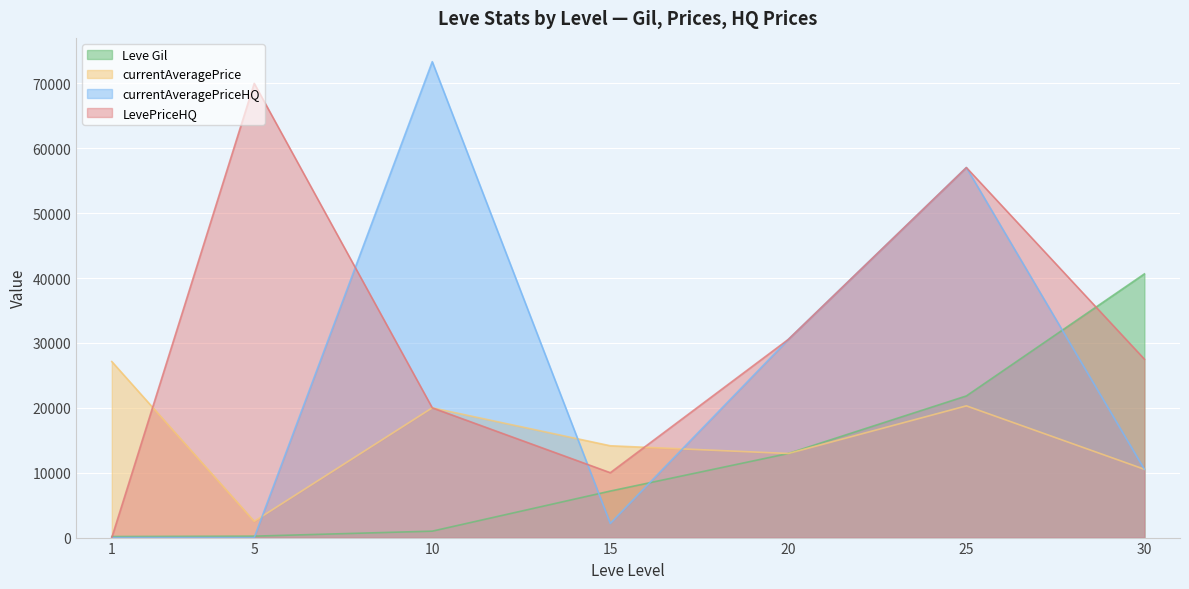

What is the value of the currentAveragePrice point at the 1st from the left?

27128